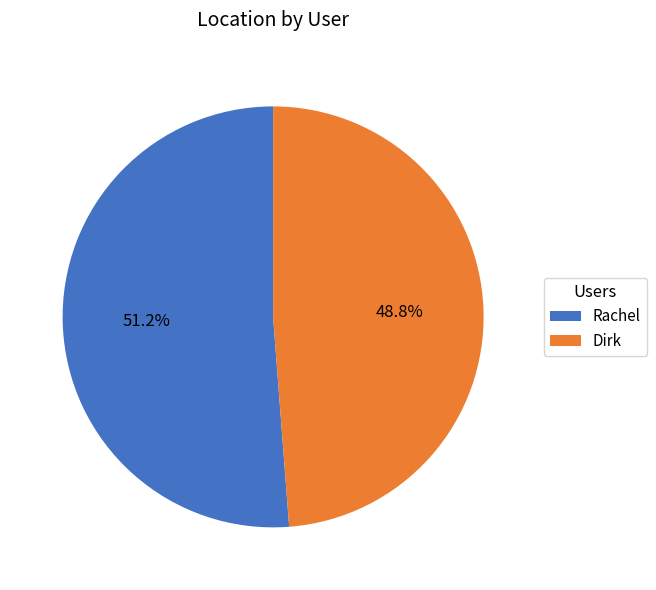

The Rachel slice represents 38% of the pie. True or false?

False